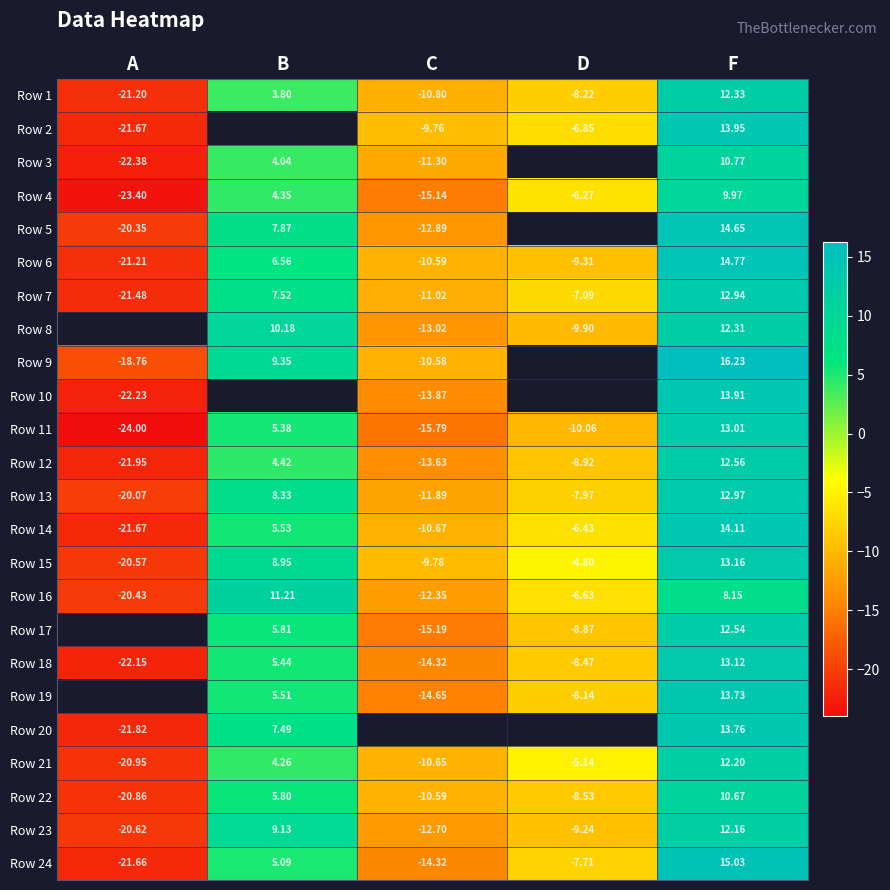

What is the average value of the Row 7 series?

-3.8